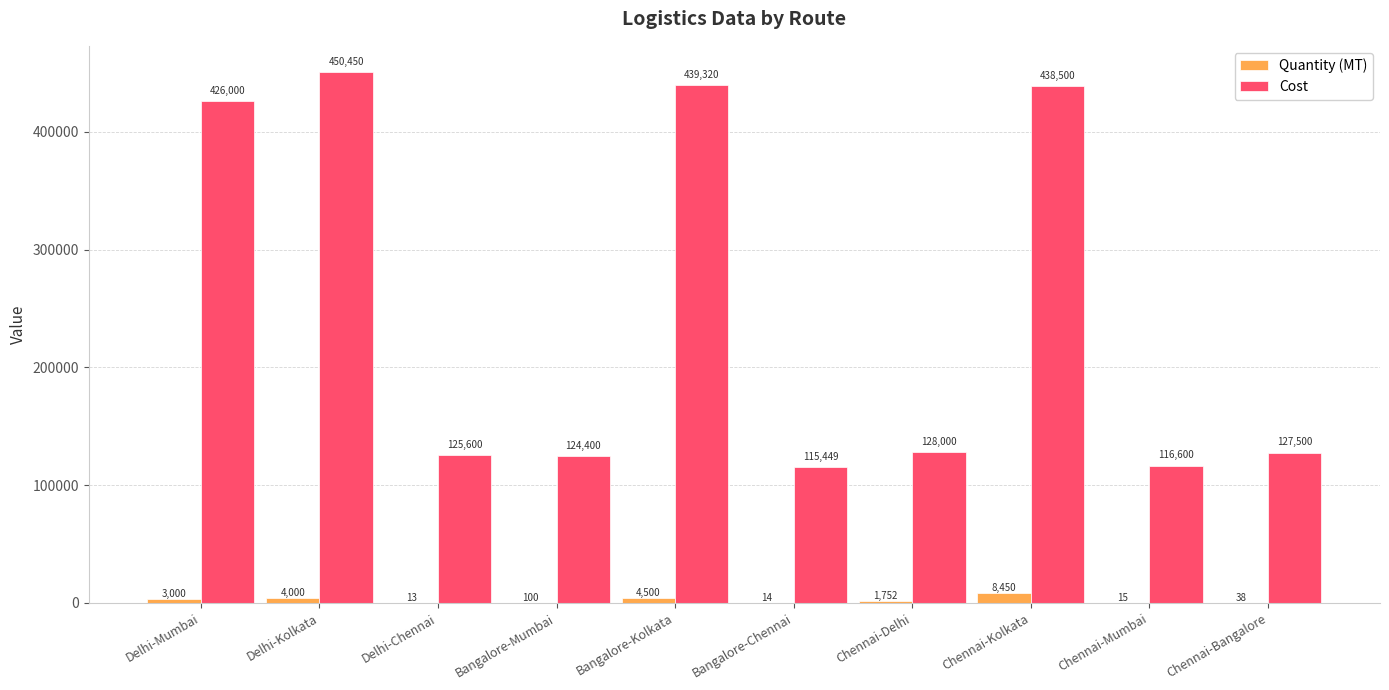

Reading left to right, extract all data points from this chart.

Quantity (MT): Delhi-Mumbai=3000	Delhi-Kolkata=4000	Delhi-Chennai=13	Bangalore-Mumbai=100	Bangalore-Kolkata=4500	Bangalore-Chennai=14	Chennai-Delhi=1752	Chennai-Kolkata=8450	Chennai-Mumbai=15	Chennai-Bangalore=38
Cost: Delhi-Mumbai=426000	Delhi-Kolkata=450450	Delhi-Chennai=125600	Bangalore-Mumbai=124400	Bangalore-Kolkata=439320	Bangalore-Chennai=115449	Chennai-Delhi=128000	Chennai-Kolkata=438500	Chennai-Mumbai=116600	Chennai-Bangalore=127500